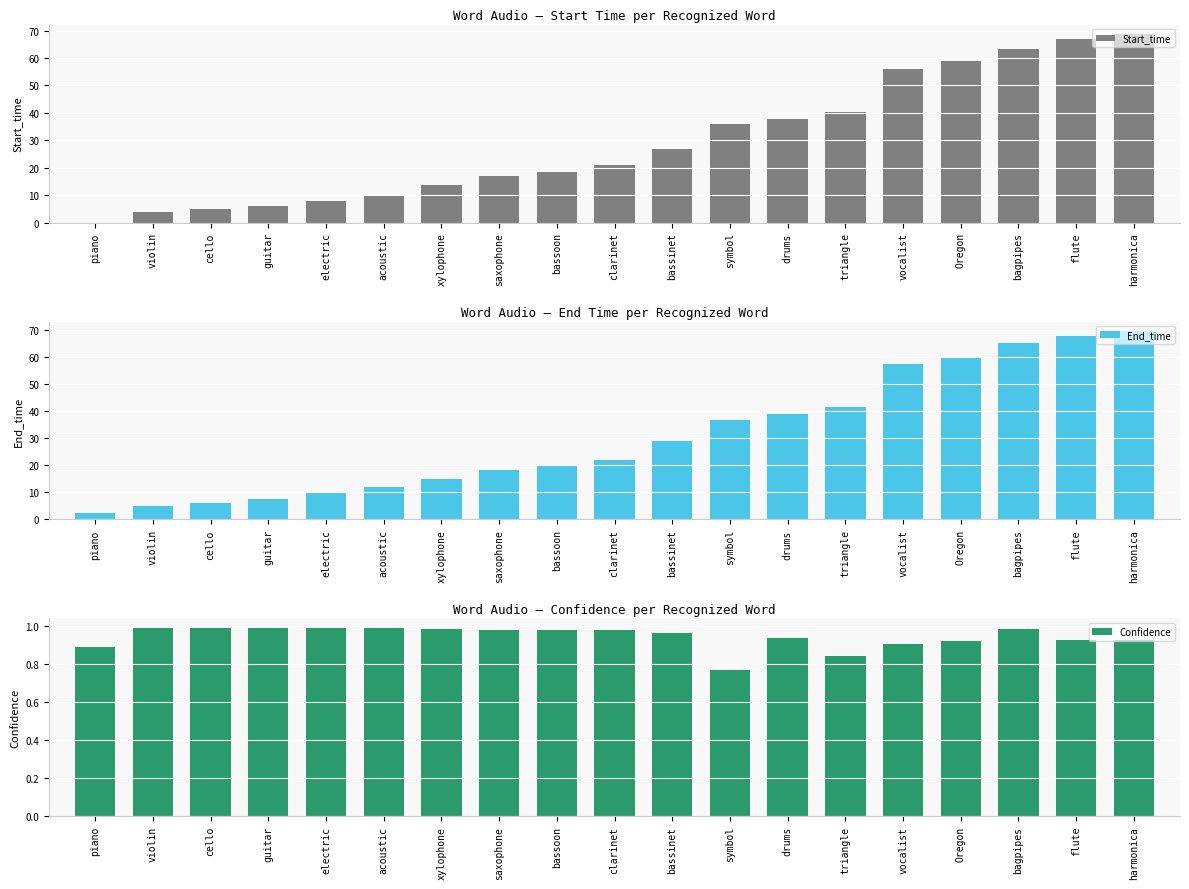

The value of Start_time at piano is 0.0. True or false?

True